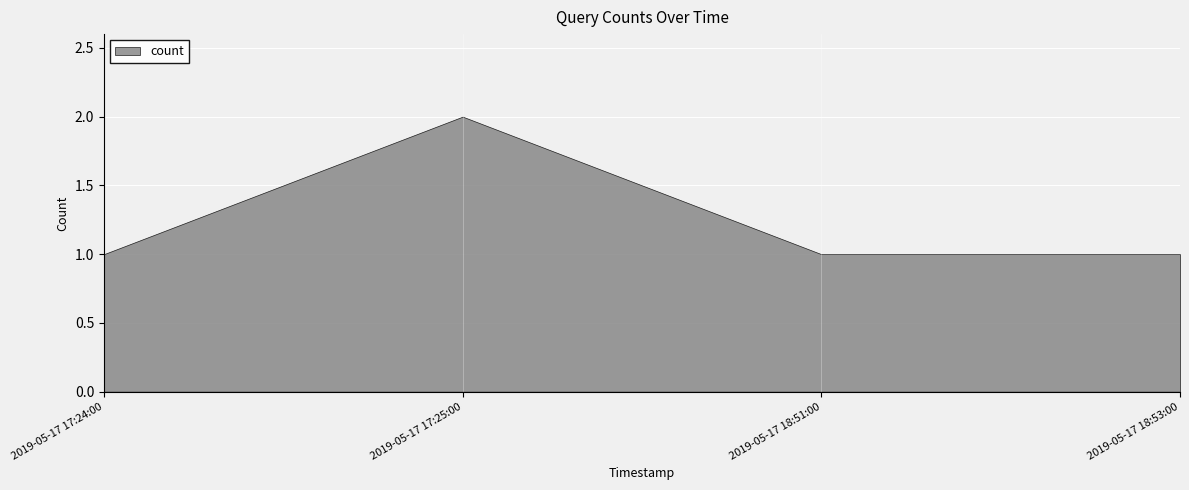

How many lines are shown in the chart?

1